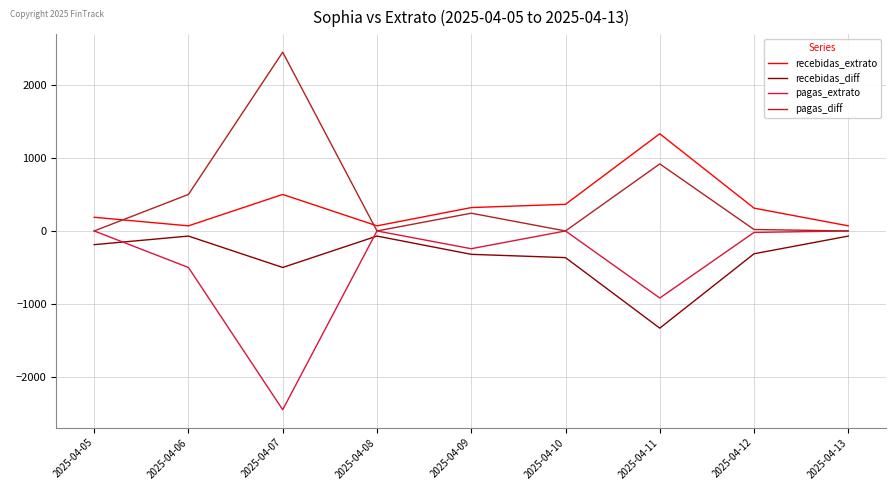

At which category does the chart reach its peak across all series?

2025-04-07